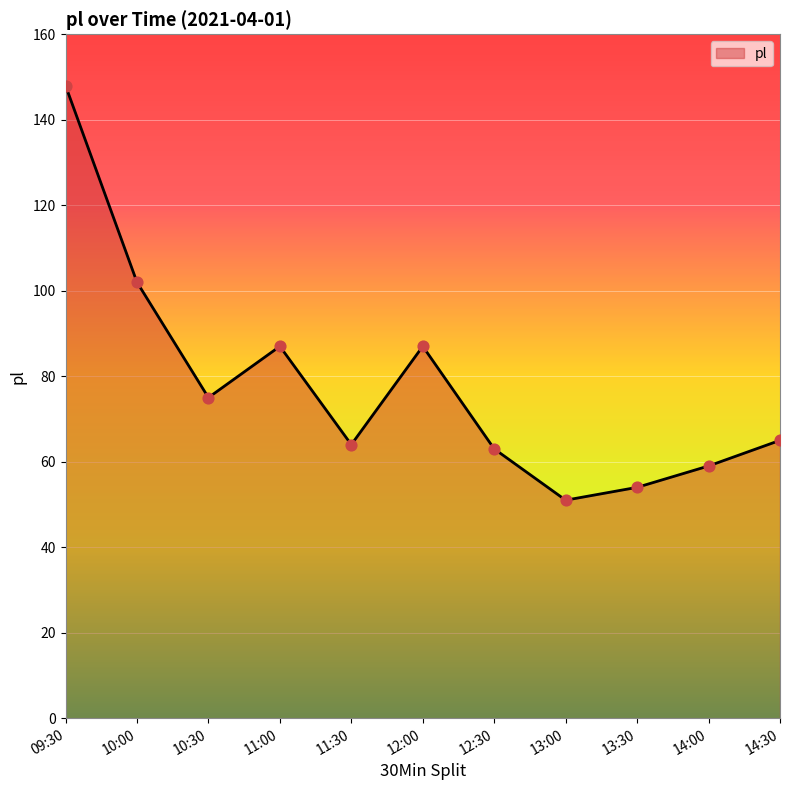

Which has a higher value, 12:30 or 10:30?

10:30